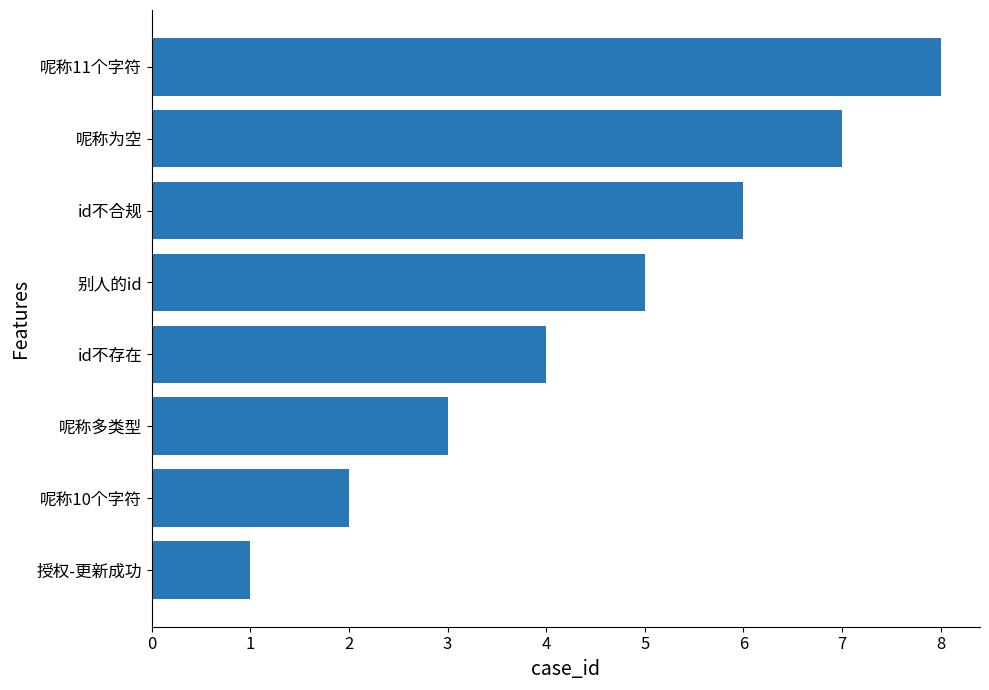

Rank the categories by value from highest to lowest.

呢称11个字符, 呢称为空, id不合规, 别人的id, id不存在, 呢称多类型, 呢称10个字符, 授权-更新成功